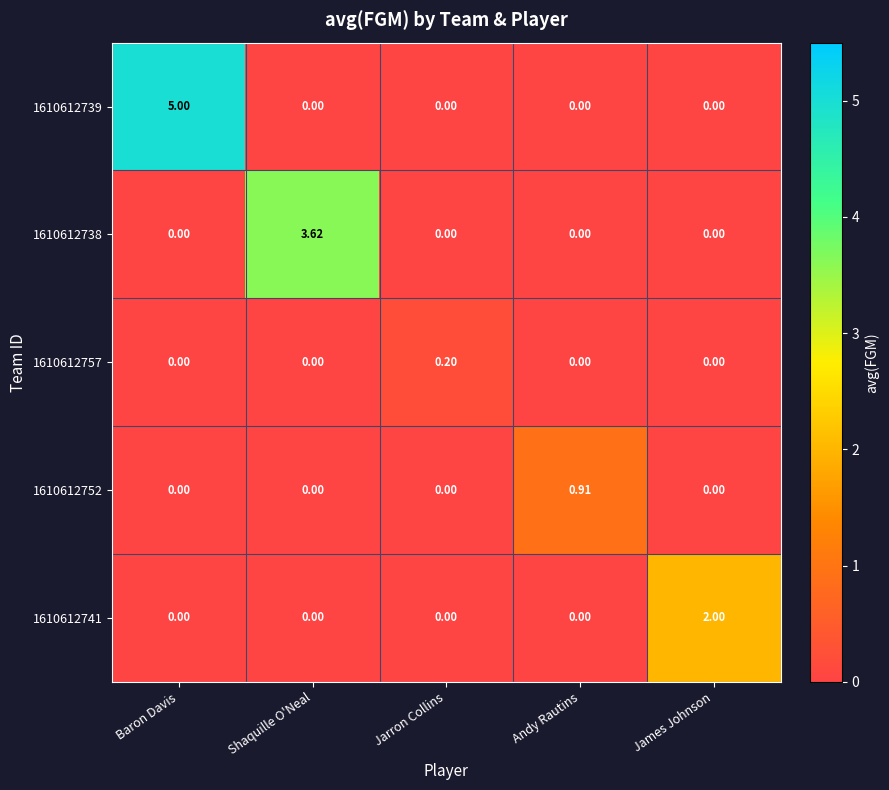

Which category has the highest value in the 1610612739 series?

Baron Davis